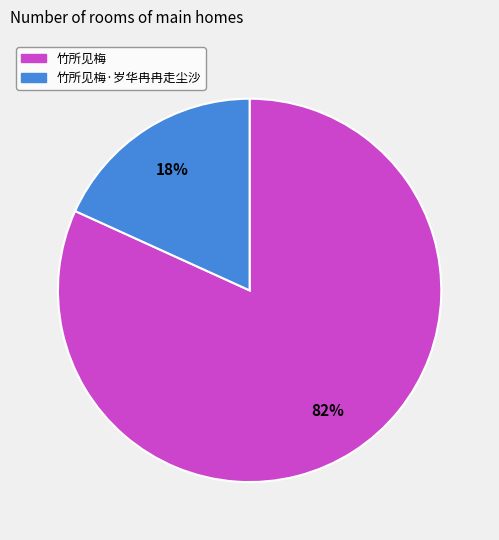

To the nearest percent, what is the difference between the largest and smallest slice percentages?

64%